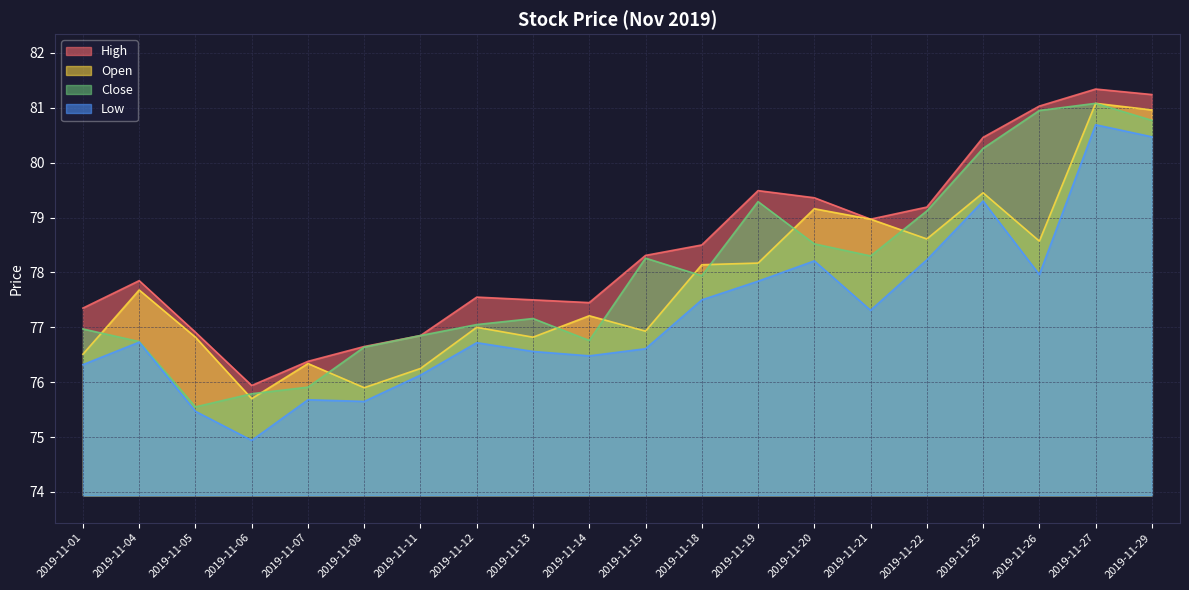

Between 2019-11-07 and 2019-11-15, which series saw the biggest shift?

Close